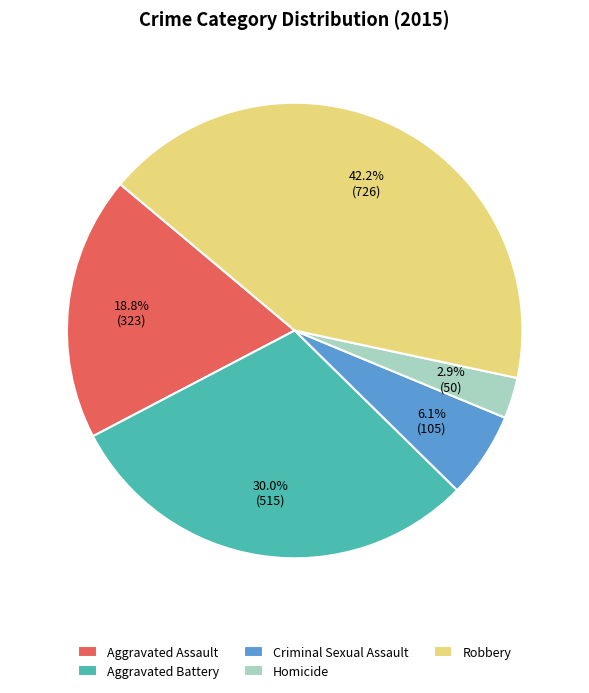

How many segments does this pie chart have?

5